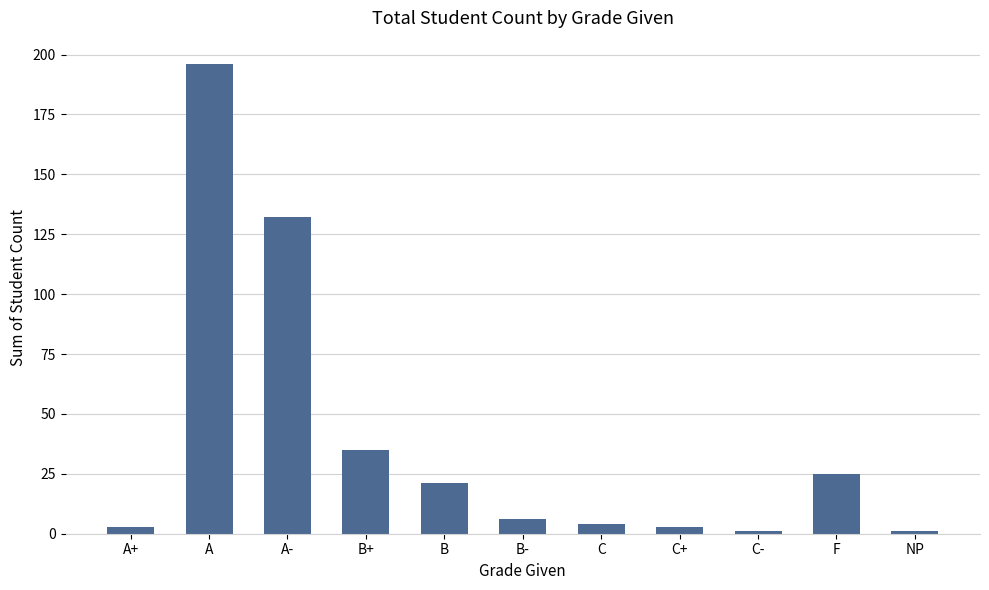

What is the difference between the values at B+ and C?

31